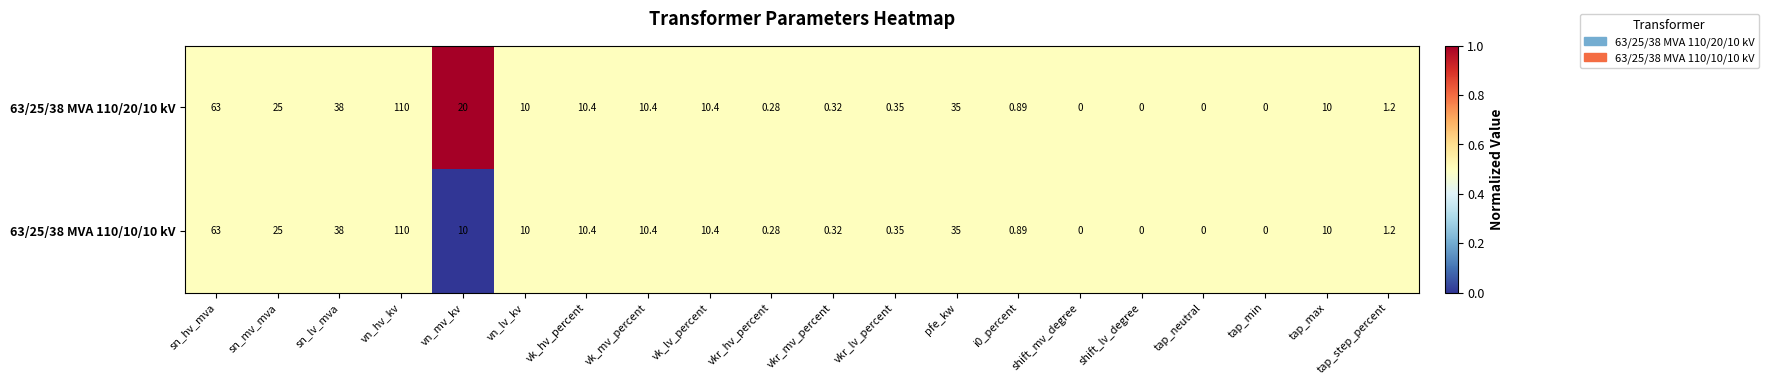

Where does the 63/25/38 MVA 110/20/10 kV series first go above 10?

sn_hv_mva